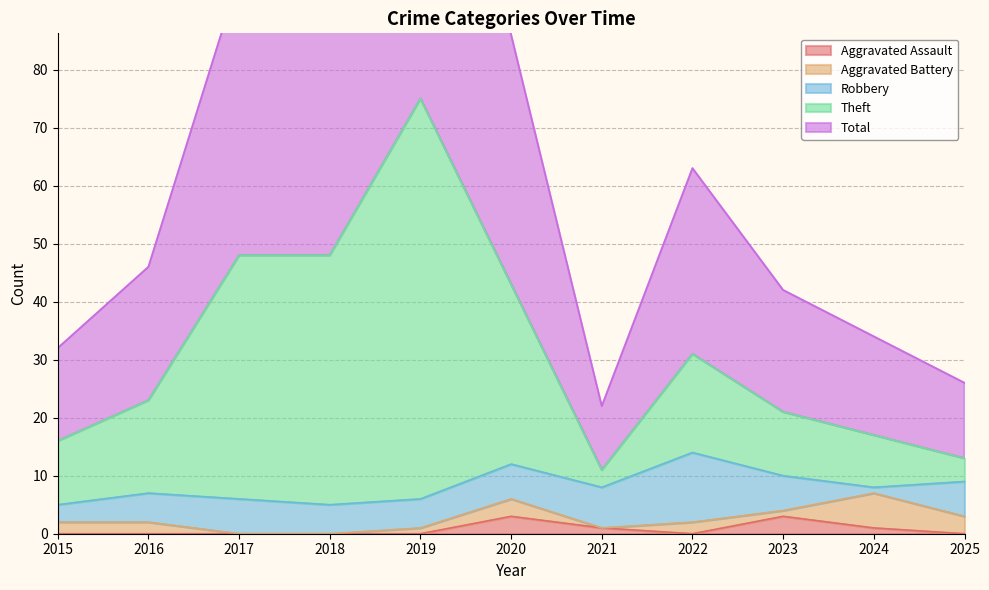

Is the value of Theft at 2023 greater than the value of Total at 2017?

No